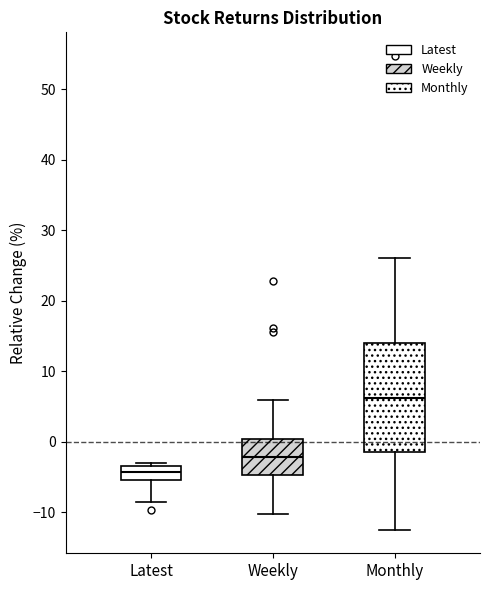

Which box is the tallest, from its lower edge to its upper edge?

Monthly